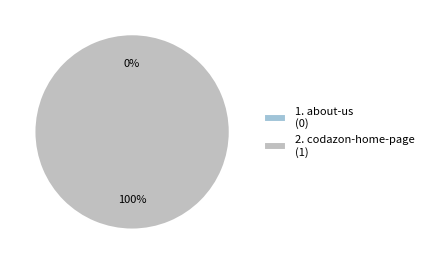

Is it true that codazon-home-page is 100% of the pie?

True